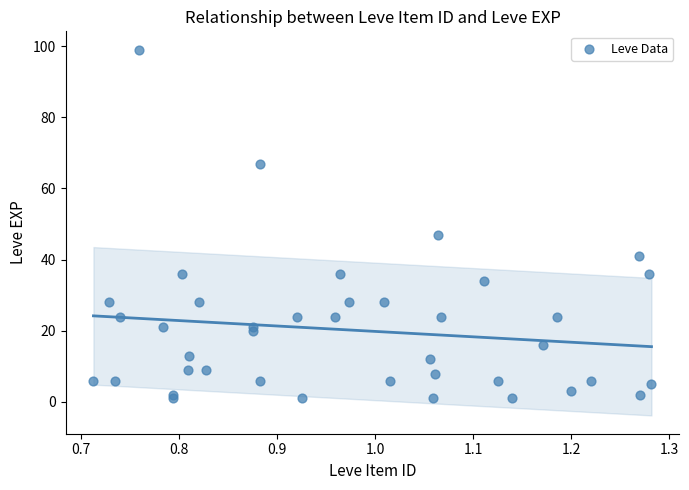

What Y value in the scatter plot is closest to 50?

47